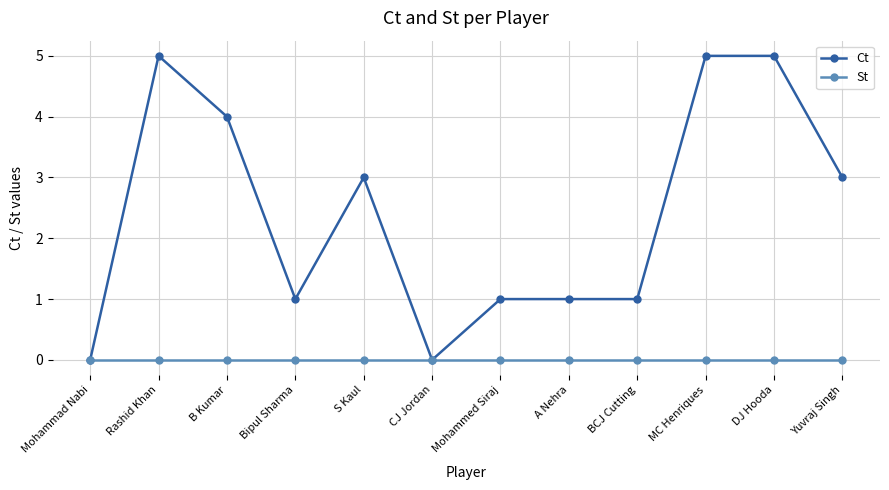

Does the chart have visible grid lines?

Yes